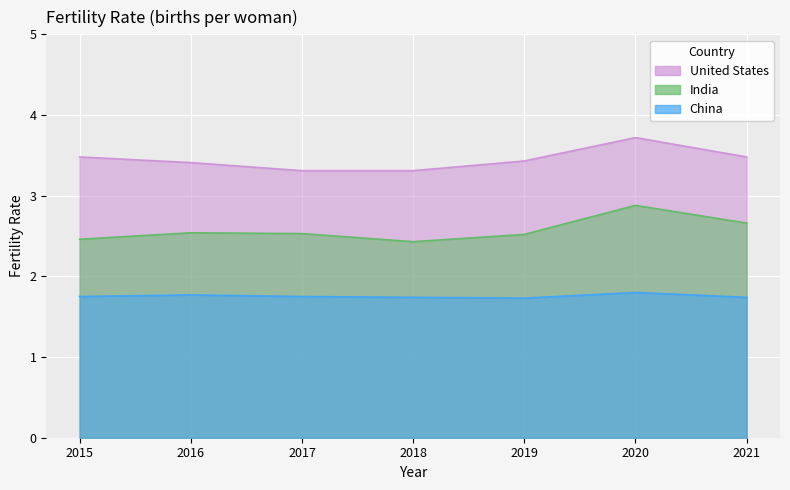

Reading left to right, transcribe all the data shown in this chart.

India: 2015=2.5	2016=2.5	2017=2.5	2018=2.4	2019=2.5	2020=2.9	2021=2.7
China: 2015=1.8	2016=1.8	2017=1.8	2018=1.7	2019=1.7	2020=1.8	2021=1.7
United States: 2015=3.5	2016=3.4	2017=3.3	2018=3.3	2019=3.4	2020=3.7	2021=3.5